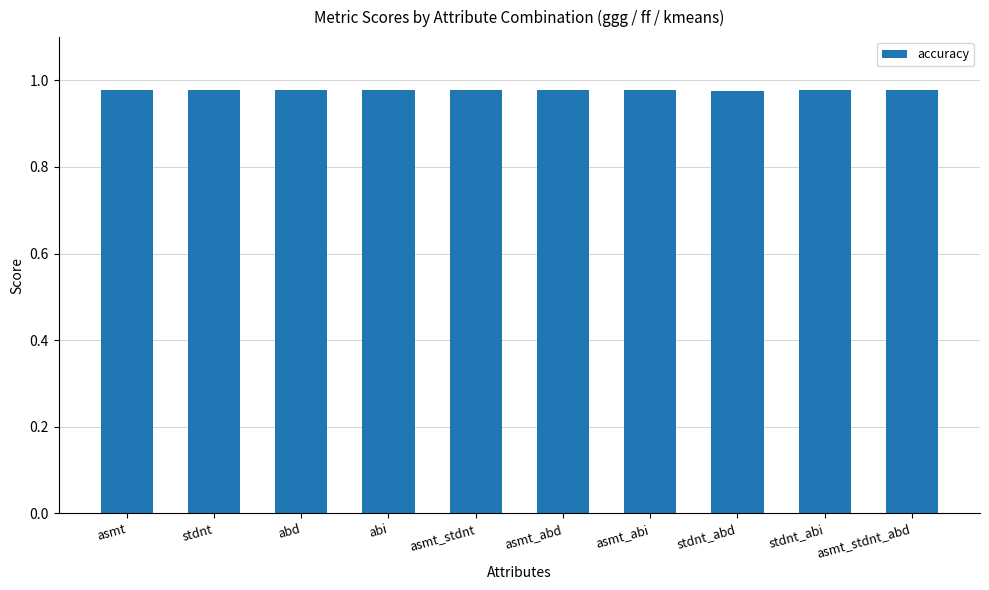

What is the label of the 2nd bar from the left?

stdnt